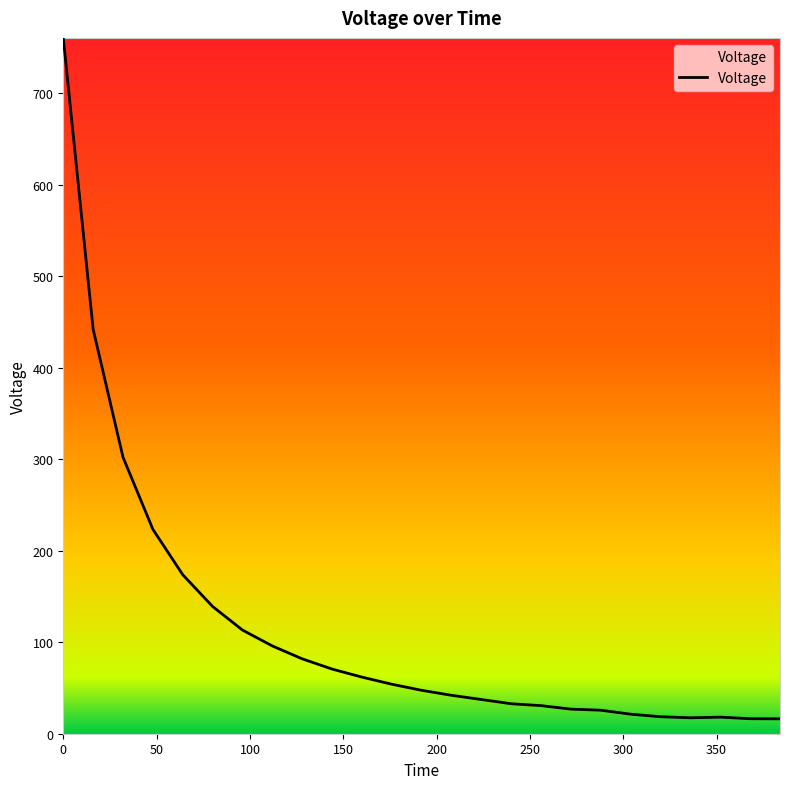

What is the difference between the maximum and minimum values?

744.5